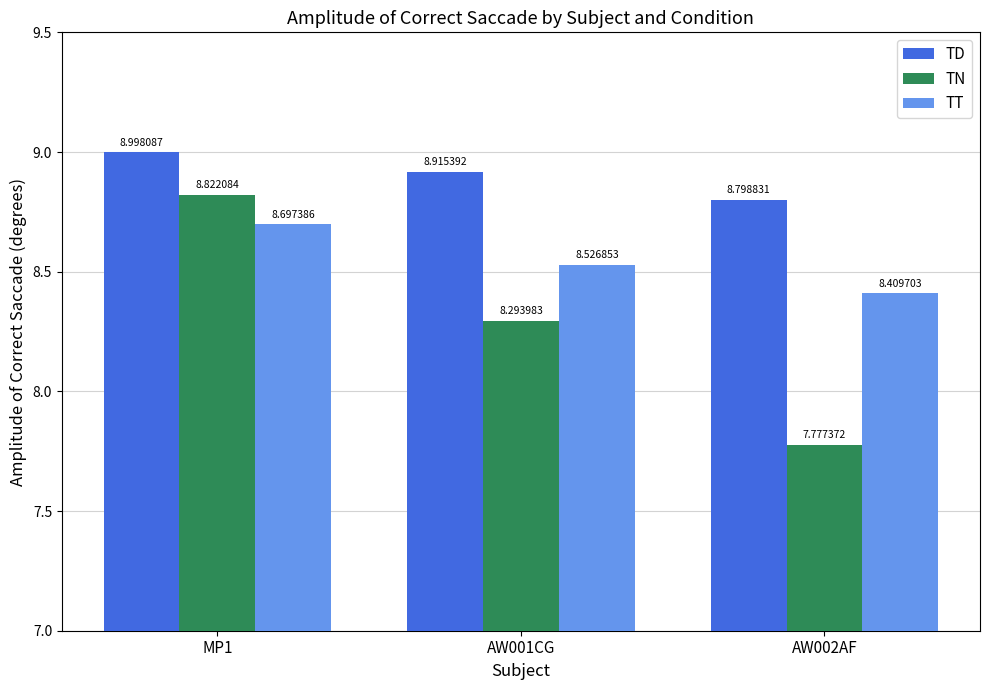

Reading left to right, extract all data points from this chart.

TD: MP1=9.0	AW001CG=8.9	AW002AF=8.8
TN: MP1=8.8	AW001CG=8.3	AW002AF=7.8
TT: MP1=8.7	AW001CG=8.5	AW002AF=8.4